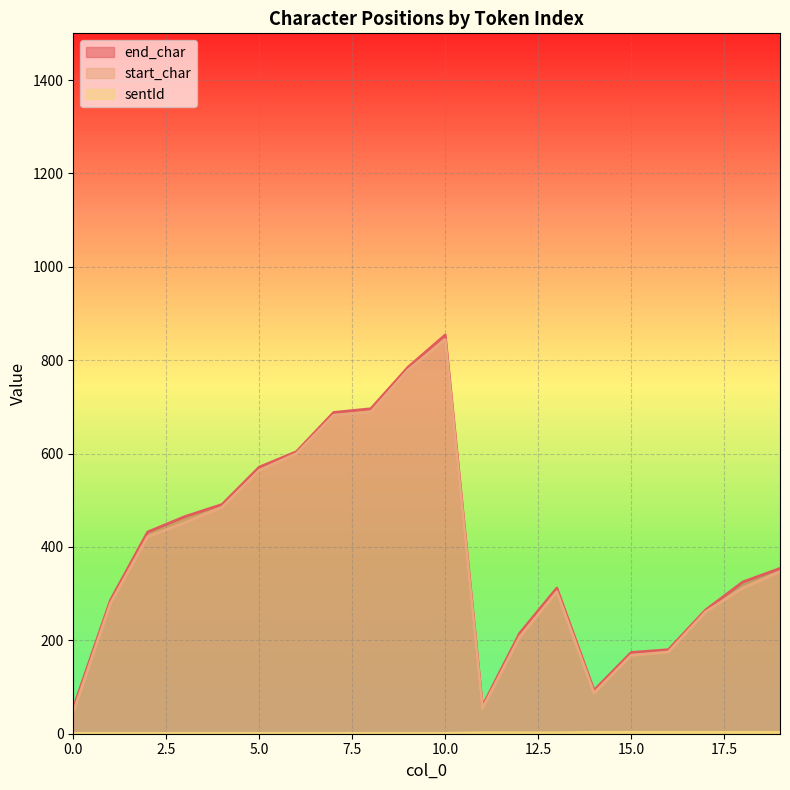

What is the difference between the second highest and second lowest values in the sentId series?

2